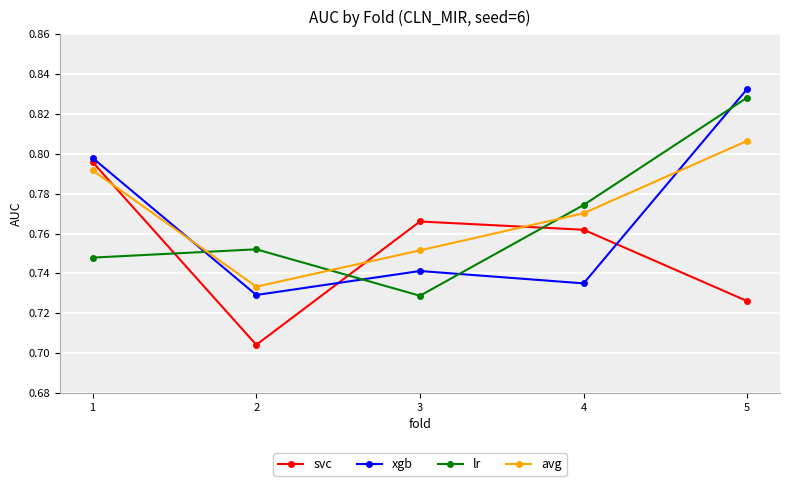

How many lines are shown in the chart?

4